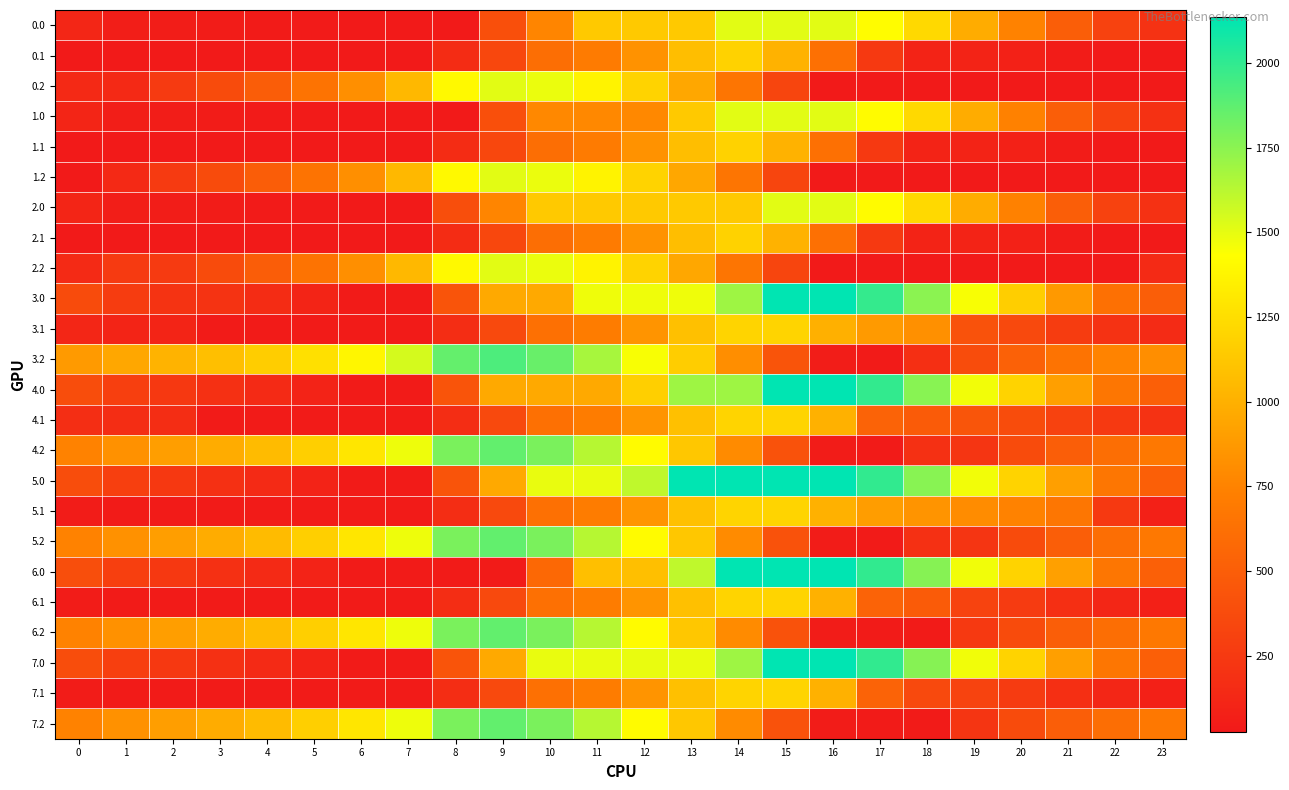

Reading right to left, extract all data points from this chart.

0.0: 23=196.3	22=308.7	21=502.9	20=743.7	19=975.9	18=1227.6	17=1416.2	16=1512.0	15=1512.0	14=1512.0	13=1137.8	12=1137.8	11=1137.8	10=763.6	9=404.5	8=30.2	7=30.2	6=31.8	5=39.9	4=43.7	3=48.6	2=53.0	1=63.5	0=113.4
0.1: 23=30.2	22=30.2	21=50.3	20=83.0	19=97.7	18=97.9	17=247.2	16=629.0	15=1010.8	14=1185.7	13=1073.1	12=834.1	11=700.8	10=614.7	9=343.4	8=154.2	7=30.2	6=30.2	5=30.2	4=30.2	3=30.2	2=30.2	1=30.2	0=30.2
0.2: 23=30.2	22=30.2	21=30.2	20=30.2	19=30.2	18=30.2	17=30.2	16=30.2	15=331.1	14=660.2	13=950.6	12=1193.5	11=1366.4	10=1488.2	9=1512.0	8=1401.6	7=1040.6	6=819.4	5=649.9	4=496.5	3=372.1	2=254.3	1=141.0	0=141.0
1.0: 23=194.7	22=307.2	21=501.4	20=742.2	19=974.3	18=1226.1	17=1414.6	16=1512.0	15=1512.0	14=1512.0	13=1137.8	12=778.7	11=778.7	10=778.7	9=404.5	8=30.2	7=30.2	6=30.2	5=38.3	4=42.1	3=47.1	2=51.5	1=61.9	0=111.9
1.1: 23=30.2	22=30.2	21=50.3	20=83.0	19=97.7	18=97.9	17=247.2	16=629.0	15=1010.8	14=1185.7	13=1073.1	12=834.1	11=700.8	10=614.7	9=343.4	8=154.2	7=30.2	6=30.2	5=30.2	4=30.2	3=30.2	2=30.2	1=30.2	0=30.2
1.2: 23=30.2	22=30.2	21=30.2	20=30.2	19=30.2	18=30.2	17=30.2	16=30.2	15=331.1	14=660.2	13=950.6	12=1193.5	11=1366.4	10=1488.2	9=1512.0	8=1401.6	7=1040.6	6=819.4	5=649.9	4=496.5	3=372.1	2=254.3	1=141.0	0=30.2
2.0: 23=194.7	22=307.2	21=501.4	20=742.2	19=974.3	18=1226.1	17=1414.6	16=1512.0	15=1512.0	14=1137.8	13=1137.8	12=1137.8	11=1137.8	10=1137.8	9=763.6	8=389.3	7=30.2	6=30.2	5=38.3	4=42.1	3=47.1	2=51.5	1=61.9	0=111.9
2.1: 23=30.2	22=30.2	21=50.3	20=83.0	19=97.7	18=97.9	17=247.2	16=629.0	15=1010.8	14=1185.7	13=1073.1	12=834.1	11=700.8	10=614.7	9=343.4	8=154.2	7=30.2	6=30.2	5=30.2	4=30.2	3=30.2	2=30.2	1=30.2	0=30.2
2.2: 23=141.6	22=30.2	21=30.2	20=30.2	19=30.2	18=30.2	17=30.2	16=30.2	15=331.1	14=660.2	13=950.6	12=1193.5	11=1366.4	10=1488.2	9=1512.0	8=1401.6	7=1040.6	6=819.4	5=649.9	4=496.5	3=372.1	2=254.3	1=254.3	0=141.6
3.0: 23=505.8	22=629.7	21=874.4	20=1165.7	19=1448.4	18=1750.6	17=1989.7	16=2136.0	15=2136.0	14=1697.4	13=1473.5	12=1473.5	11=1473.5	10=962.7	9=962.7	8=434.0	7=42.7	6=42.7	5=101.3	4=155.6	3=211.1	2=211.1	1=272.0	0=372.5
3.1: 23=152.1	22=202.0	21=272.6	20=355.8	19=421.0	18=825.2	17=881.1	16=998.9	15=1198.2	14=1198.2	13=1085.6	12=846.6	11=713.3	10=627.2	9=355.9	8=166.7	7=42.7	6=42.7	5=42.7	4=42.7	3=42.7	2=106.0	1=106.0	0=117.2
3.2: 23=813.5	22=751.6	21=650.1	20=527.7	19=378.3	18=181.3	17=42.7	16=55.2	15=435.6	14=815.3	13=1156.1	12=1449.5	11=1672.9	10=1845.3	9=1919.6	8=1858.7	7=1547.1	6=1383.2	5=1263.2	4=1159.3	3=1084.4	2=1016.1	1=952.3	0=875.8
4.0: 23=511.2	22=667.1	21=904.8	20=1189.0	19=1464.6	18=1759.8	17=1991.8	16=2136.0	15=2136.0	14=1697.4	13=1697.4	12=1168.7	11=962.7	10=962.7	9=962.7	8=434.0	7=42.7	6=42.7	5=94.2	4=141.5	3=189.8	2=237.7	1=291.6	0=385.0
4.1: 23=201.6	22=244.5	21=308.0	20=384.1	19=442.2	18=485.8	17=534.7	16=1006.0	15=1198.2	14=1198.2	13=1085.6	12=846.6	11=713.3	10=627.2	9=355.9	8=166.7	7=42.7	6=42.7	5=42.7	4=42.7	3=42.7	2=169.7	1=169.7	0=173.8
4.2: 23=679.9	22=611.1	21=502.6	20=373.3	19=217.1	18=188.2	17=42.7	16=48.1	15=421.5	14=794.0	13=1127.8	12=1414.1	11=1630.5	10=1795.8	9=1863.0	8=1795.2	7=1476.7	6=1298.1	5=1171.2	4=1060.3	3=978.6	2=903.3	1=832.5	0=749.1
5.0: 23=511.2	22=667.1	21=904.8	20=1189.0	19=1464.6	18=1759.8	17=1996.8	16=2136.0	15=2136.0	14=2136.0	13=2136.0	12=1607.3	11=1491.3	10=1491.3	9=962.7	8=434.0	7=42.7	6=42.7	5=94.2	4=141.5	3=189.8	2=237.7	1=291.6	0=385.0
5.1: 23=74.7	22=244.5	21=668.6	20=744.7	19=802.8	18=846.4	17=895.3	16=1006.0	15=1198.2	14=1198.2	13=1085.6	12=846.6	11=713.3	10=627.2	9=355.9	8=166.7	7=42.7	6=42.7	5=42.7	4=42.7	3=42.7	2=42.7	1=42.7	0=46.9
5.2: 23=679.9	22=611.1	21=502.6	20=373.3	19=217.1	18=188.2	17=42.7	16=48.1	15=421.5	14=794.0	13=1127.8	12=1414.1	11=1630.5	10=1795.8	9=1863.0	8=1795.2	7=1476.7	6=1298.1	5=1171.2	4=1060.3	3=978.6	2=903.3	1=832.5	0=749.1
6.0: 23=516.2	22=672.1	21=909.8	20=1194.0	19=1469.6	18=1764.8	17=1996.8	16=2136.0	15=2136.0	14=2136.0	13=1607.3	12=1082.2	11=1082.2	10=571.4	9=42.7	8=42.7	7=42.7	6=42.7	5=94.2	4=141.5	3=189.8	2=237.7	1=291.6	0=390.0
6.1: 23=74.7	22=117.5	21=181.0	20=257.1	19=315.2	18=485.8	17=534.7	16=1006.0	15=1198.2	14=1198.2	13=1085.6	12=846.6	11=713.3	10=627.2	9=355.9	8=166.7	7=42.7	6=42.7	5=42.7	4=42.7	3=42.7	2=42.7	1=42.7	0=46.9
6.2: 23=679.9	22=611.1	21=502.6	20=373.3	19=246.7	18=42.7	17=42.7	16=48.1	15=421.5	14=794.0	13=1127.8	12=1414.1	11=1630.5	10=1795.8	9=1863.0	8=1795.2	7=1476.7	6=1298.1	5=1171.2	4=1060.3	3=978.6	2=903.3	1=832.5	0=749.1
7.0: 23=511.2	22=667.1	21=904.8	20=1189.0	19=1469.6	18=1764.8	17=1996.8	16=2136.0	15=2136.0	14=1697.4	13=1491.3	12=1491.3	11=1491.3	10=1491.3	9=962.7	8=434.0	7=42.7	6=42.7	5=94.2	4=141.5	3=189.8	2=237.7	1=291.6	0=385.0
7.1: 23=74.7	22=117.5	21=181.0	20=257.1	19=315.2	18=358.9	17=534.7	16=1006.0	15=1198.2	14=1198.2	13=1085.6	12=846.6	11=713.3	10=627.2	9=355.9	8=166.7	7=42.7	6=42.7	5=42.7	4=42.7	3=42.7	2=42.7	1=42.7	0=46.9
7.2: 23=679.9	22=611.1	21=502.6	20=373.3	19=217.1	18=42.7	17=42.7	16=48.1	15=421.5	14=794.0	13=1127.8	12=1414.1	11=1630.5	10=1795.8	9=1863.0	8=1795.2	7=1476.7	6=1298.1	5=1171.2	4=1060.3	3=978.6	2=903.3	1=832.5	0=749.1